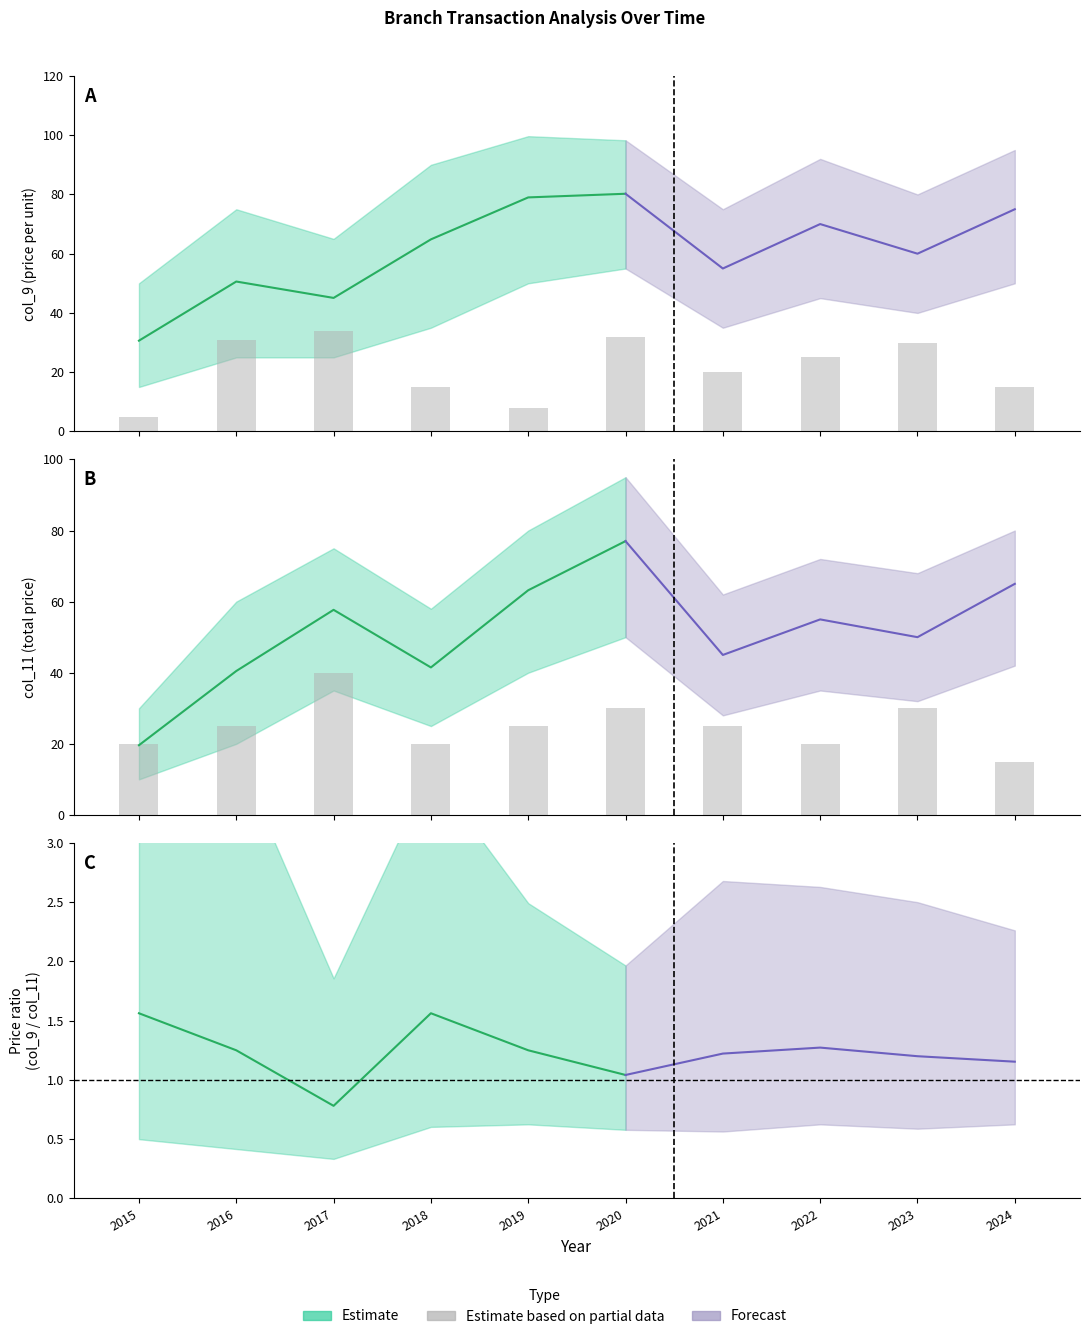

Reading left to right, what are all the values shown in this chart?

2015=20	2016=25	2017=40	2018=20	2019=25	2020=30	2021=25	2022=20	2023=30	2024=15